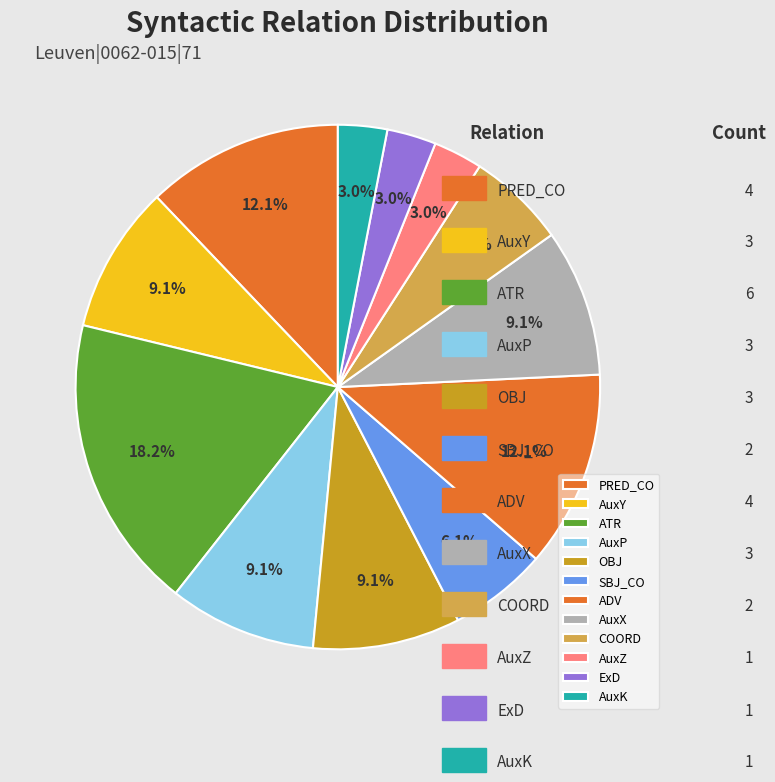

Is it true that AuxP is 2% of the pie?

False